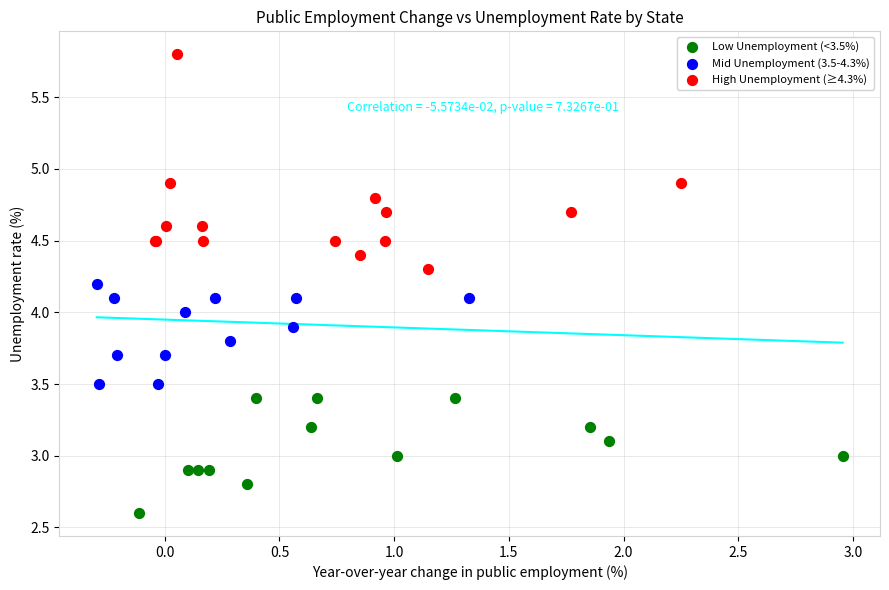

Which series has the widest spread of Y values?

High Unemployment (≥4.3%)